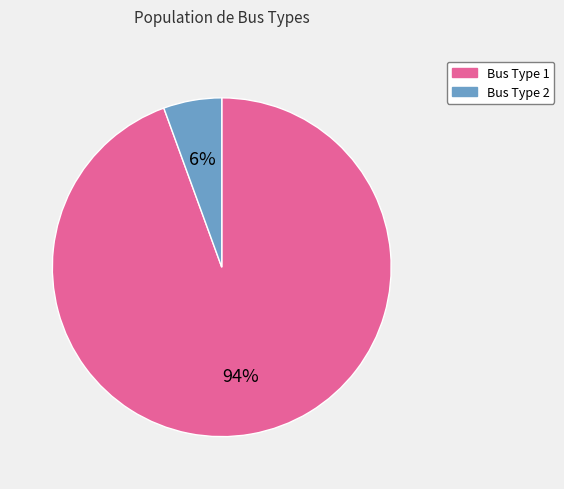

Rank the categories by value from highest to lowest.

Bus Type 1, Bus Type 2